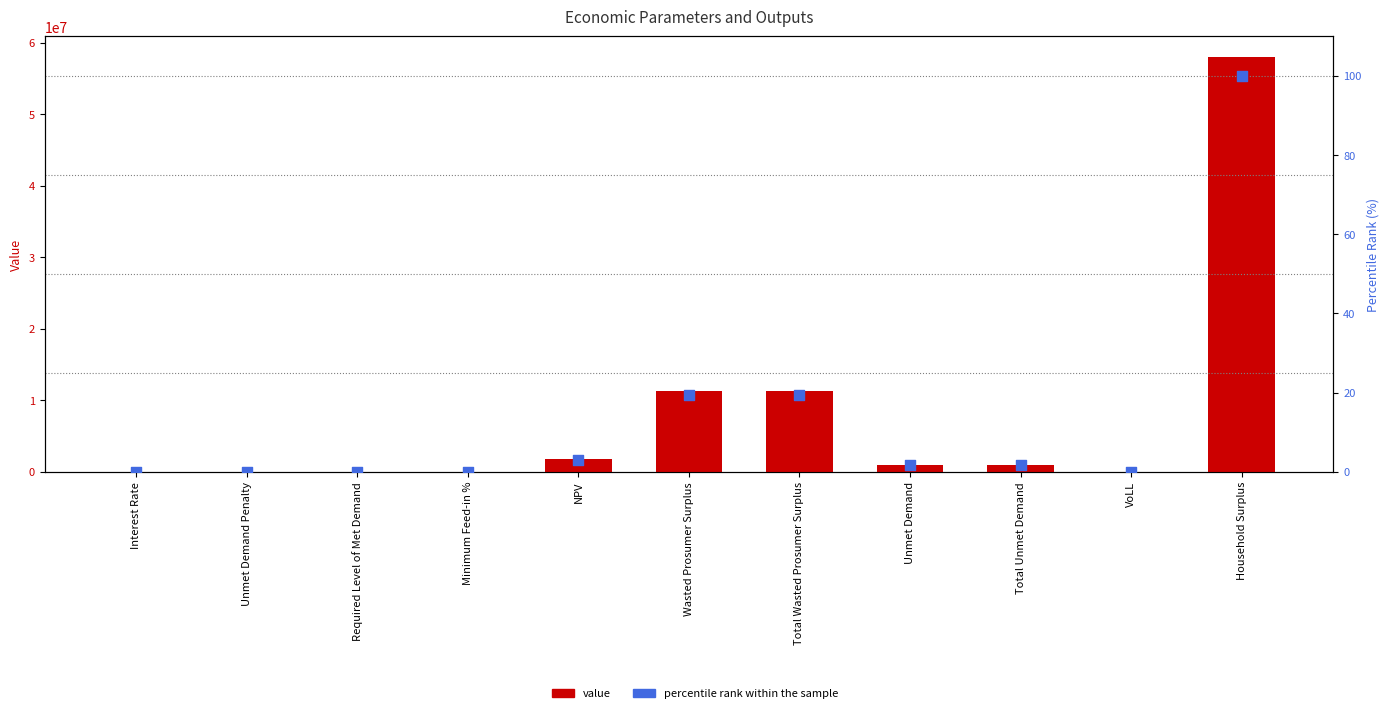

What is the total value across all series at Wasted Prosumer Surplus?

11261681.9